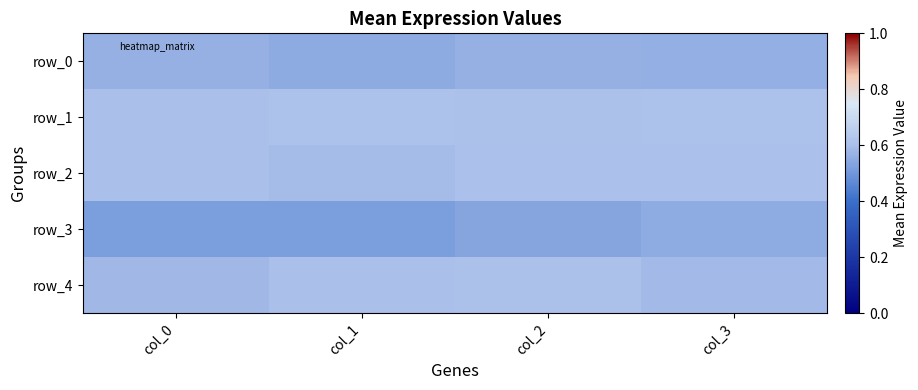

Reading left to right, extract all data points from this chart.

row_0: 0.6	0.5	0.6	0.6
row_1: 0.6	0.6	0.6	0.6
row_2: 0.6	0.6	0.6	0.6
row_3: 0.5	0.5	0.5	0.6
row_4: 0.6	0.6	0.6	0.6